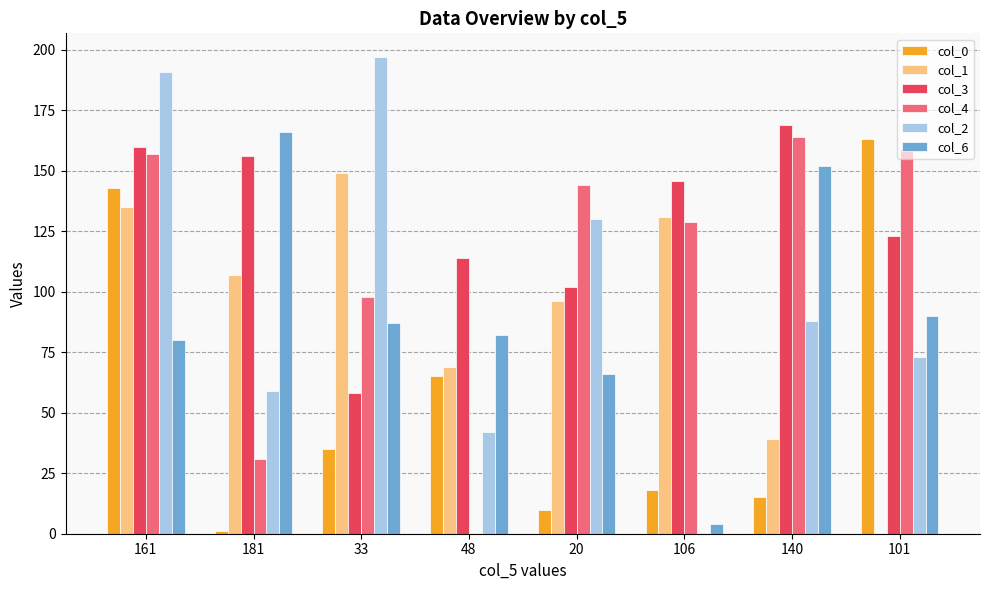

Are the bars horizontal?

No